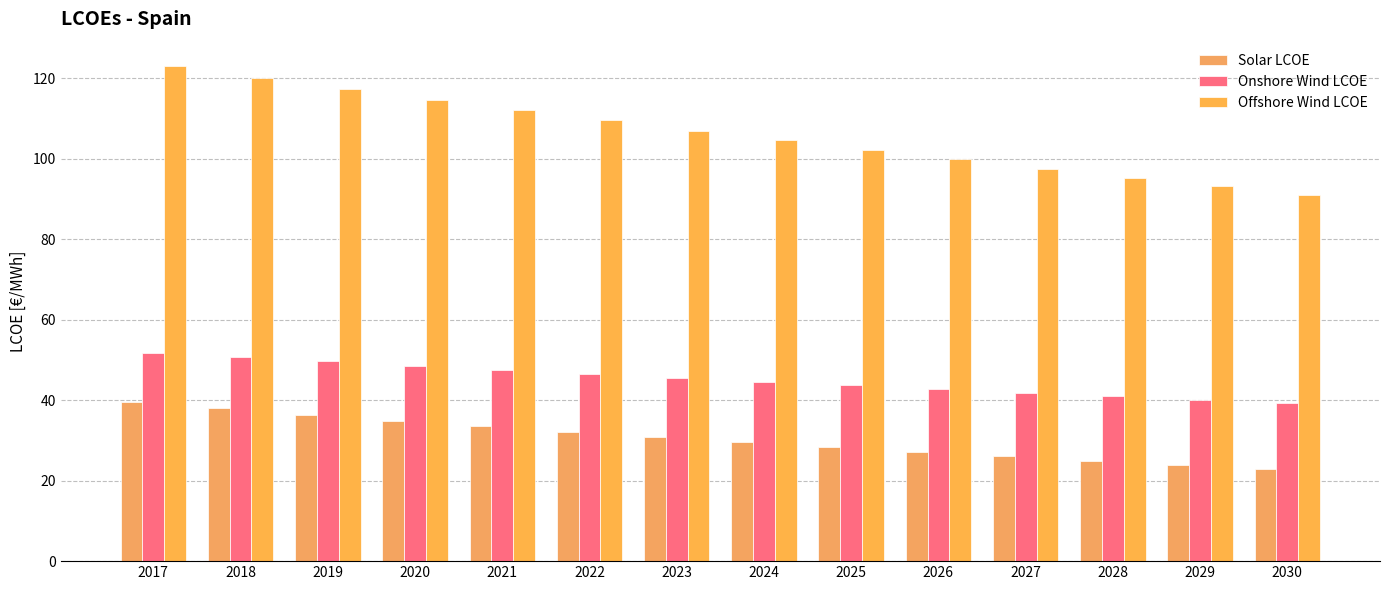

What is the difference between the maximum and minimum values in the Onshore Wind LCOE series?

12.5